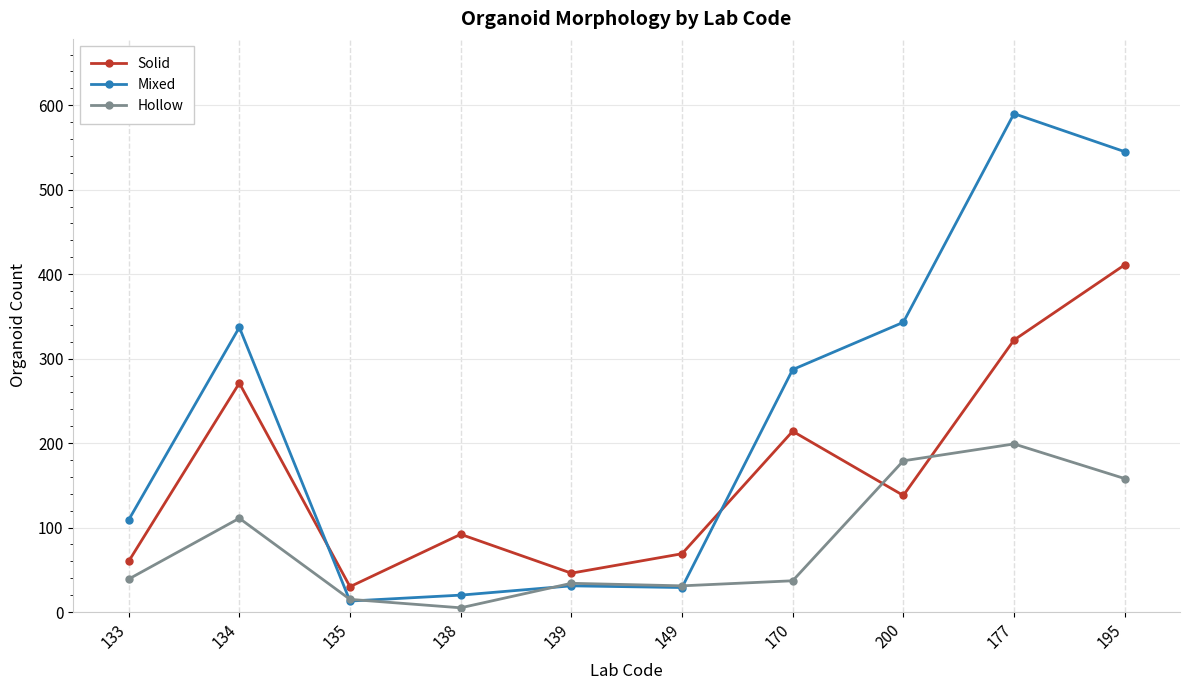

How many lines are shown in the chart?

3